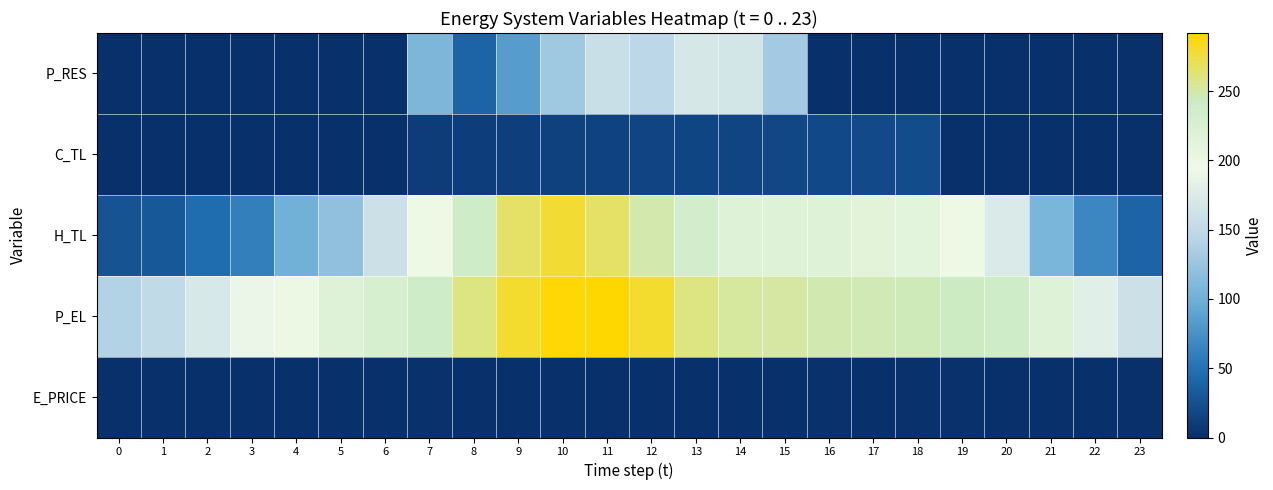

Reading left to right, what are all the values shown in this chart?

E_PRICE: 0=0.3	1=0.4	2=0.4	3=0.4	4=0.4	5=0.2	6=0.6	7=1.2	8=1.0	9=1.0	10=0.9	11=0.6	12=0.7	13=1.0	14=0.7	15=1.1	16=1.3	17=1.0	18=1.1	19=1.3	20=0.7	21=0.8	22=0.4	23=0.3
P_EL: 0=140.0	1=150.0	2=170.0	3=190.0	4=200.0	5=220.0	6=229.9	7=240.0	8=260.1	9=280.0	10=290.0	11=292.0	12=280.0	13=260.0	14=252.4	15=251.2	16=248.0	17=246.4	18=245.6	19=244.0	20=240.0	21=220.0	22=180.0	23=160.0
H_TL: 0=26.6	1=30.6	2=45.3	3=59.9	4=101.1	5=119.7	6=159.6	7=199.5	8=239.4	9=266.0	10=279.3	11=266.0	12=248.8	13=234.1	14=219.5	15=219.5	16=218.1	17=214.2	18=212.8	19=199.5	20=172.9	21=106.4	22=66.5	23=39.9
C_TL: 0=0.0	1=0.0	2=0.0	3=0.0	4=0.0	5=0.0	6=0.0	7=10.1	8=11.0	9=12.0	10=13.0	11=14.0	12=15.0	13=16.0	14=17.0	15=18.0	16=18.9	17=20.0	18=21.0	19=0.0	20=0.0	21=0.0	22=0.0	23=0.0
P_RES: 0=0.0	1=0.0	2=0.0	3=0.0	4=0.0	5=0.0	6=0.0	7=107.3	8=39.6	9=83.3	10=128.2	11=157.0	12=145.5	13=169.7	14=165.6	15=130.1	16=0.0	17=0.0	18=0.0	19=0.0	20=0.0	21=0.0	22=0.0	23=0.0